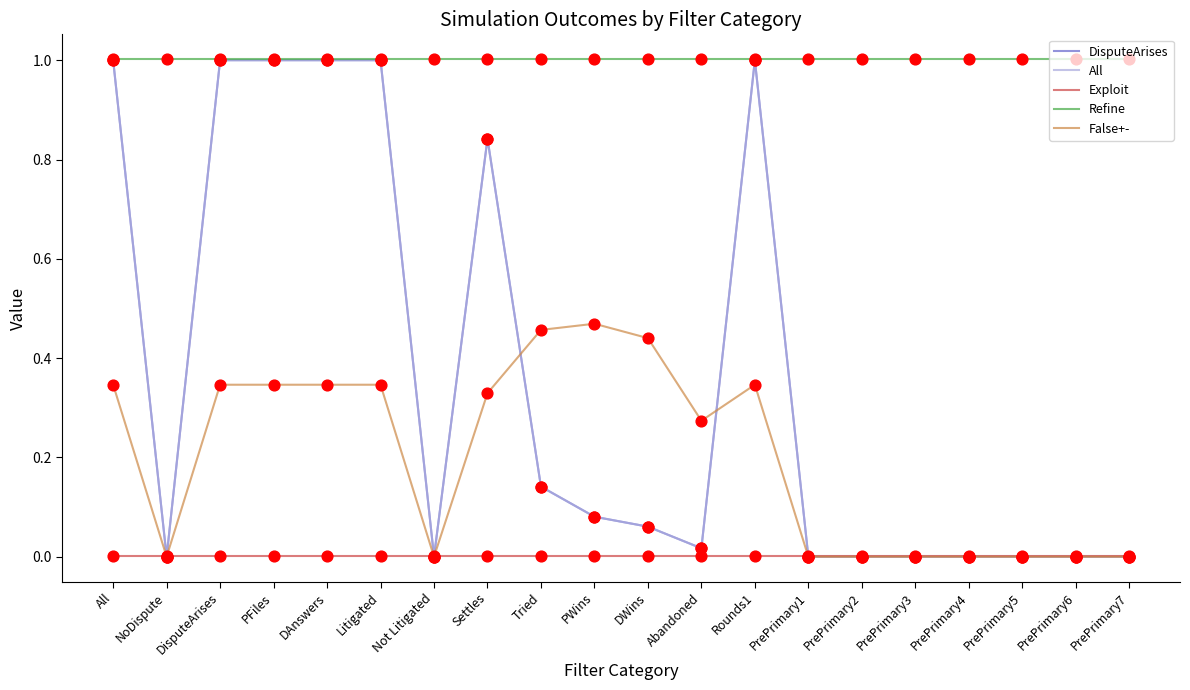

Is the value of False+- at Litigated greater than the value of Refine at PrePrimary2?

No